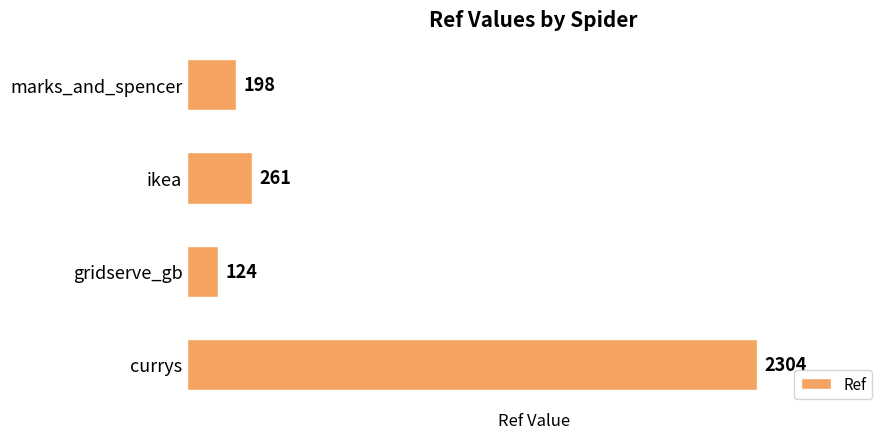

Count the number of categories in the chart.

4